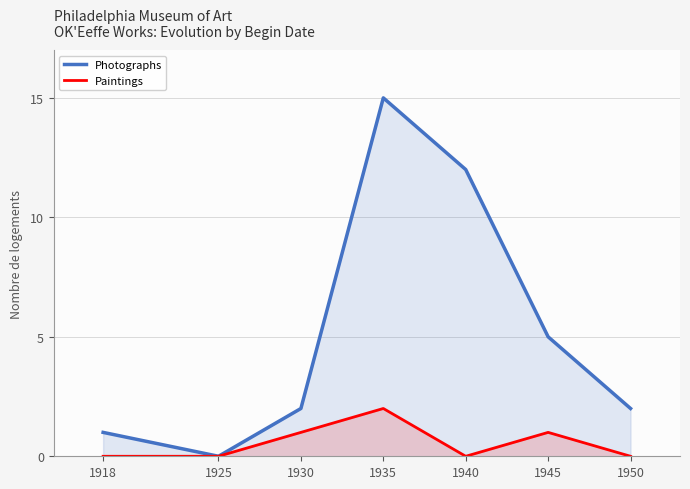

How many lines are shown in the chart?

2